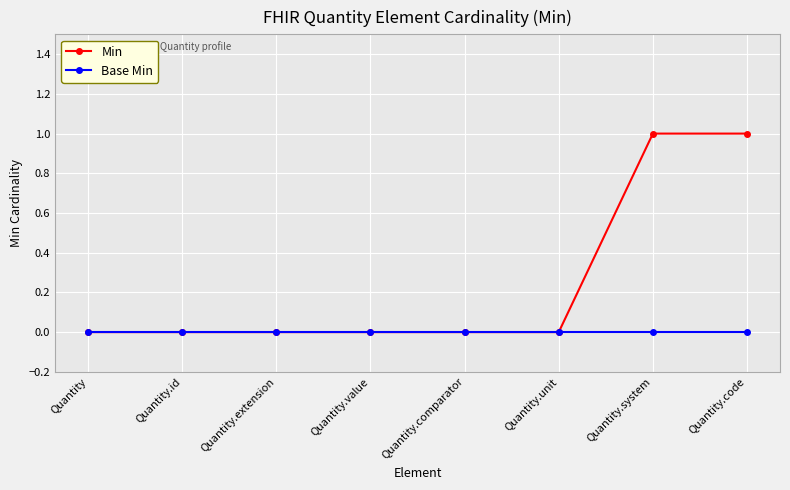

Reading right to left, list all the values displayed in this chart.

Min: Quantity.code=1	Quantity.system=1	Quantity.unit=0	Quantity.comparator=0	Quantity.value=0	Quantity.extension=0	Quantity.id=0	Quantity=0
Base Min: Quantity.code=0	Quantity.system=0	Quantity.unit=0	Quantity.comparator=0	Quantity.value=0	Quantity.extension=0	Quantity.id=0	Quantity=0